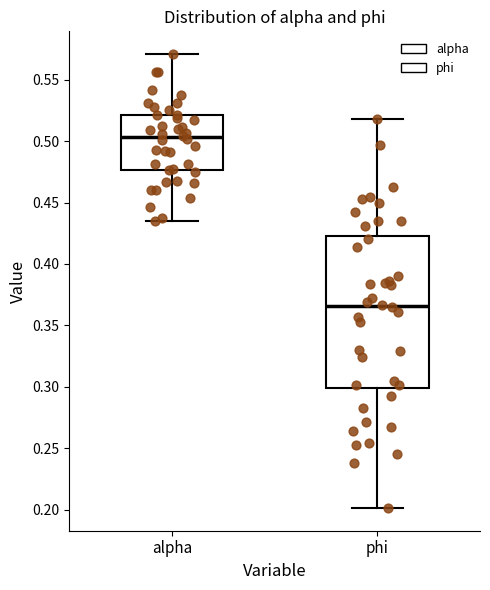

Where is the lower edge of the box for phi on the y-axis? The values are not printed on the chart, so give them approximately, as read against the axis.

0.300